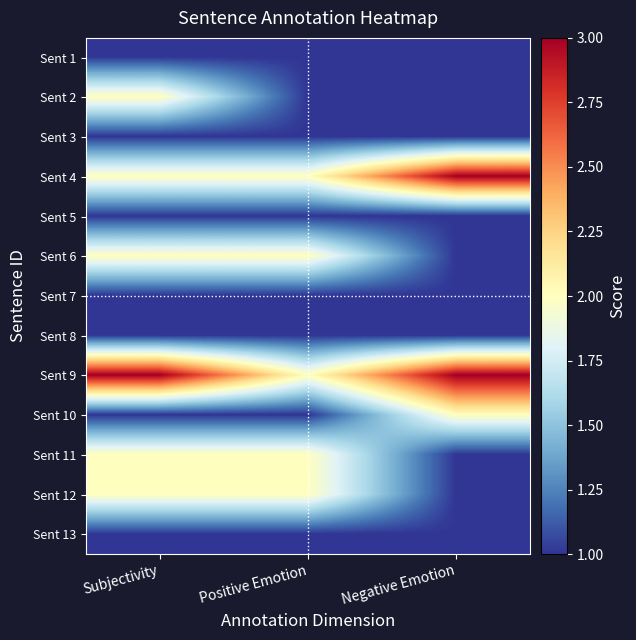

List the series in order of their peak value, highest first.

Sent 4, Sent 9, Sent 2, Sent 6, Sent 10, Sent 11, Sent 12, Sent 1, Sent 3, Sent 5, Sent 7, Sent 8, Sent 13